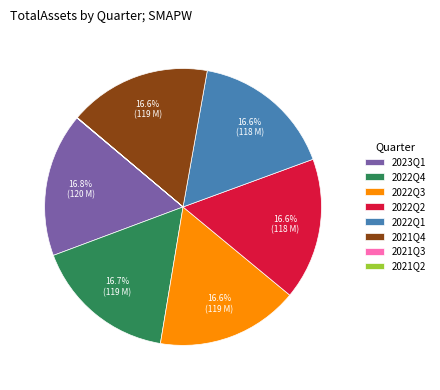

What percentage is the 2022Q2 slice, to the nearest percent?

17%